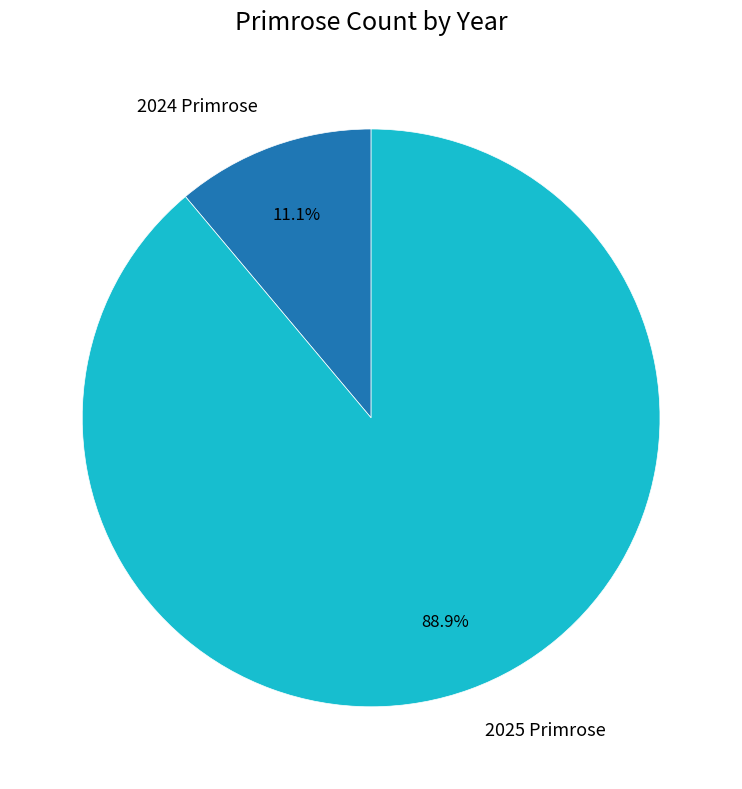

The 2024 Primrose slice represents 11% of the pie. True or false?

True